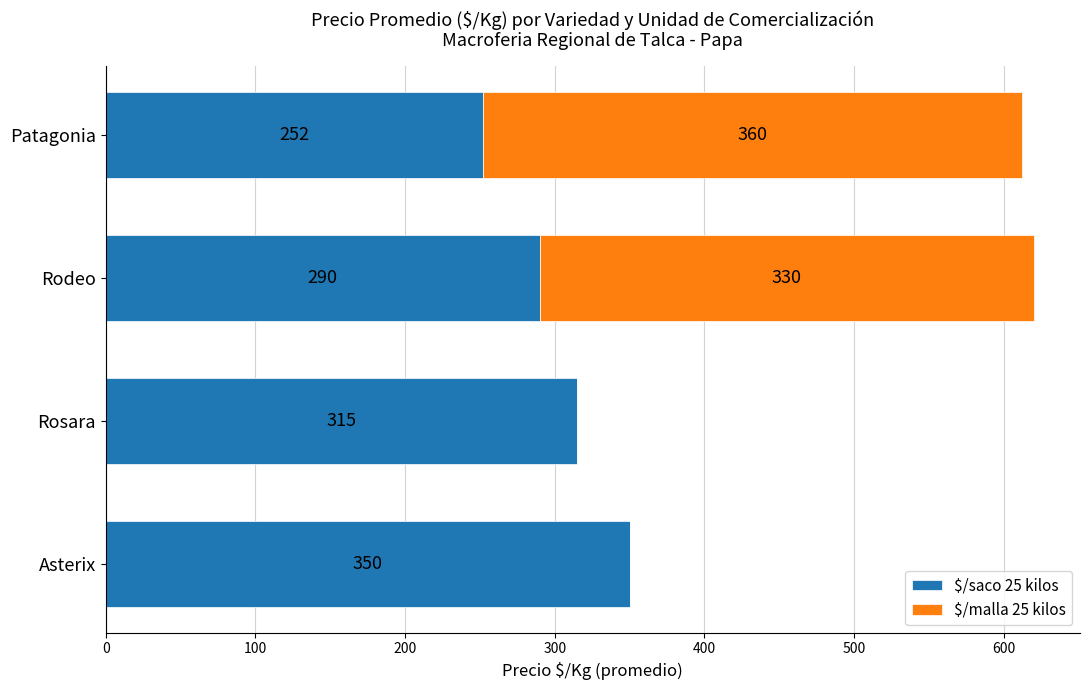

Where is $/saco 25 kilos nearest to the value 301?

Rodeo